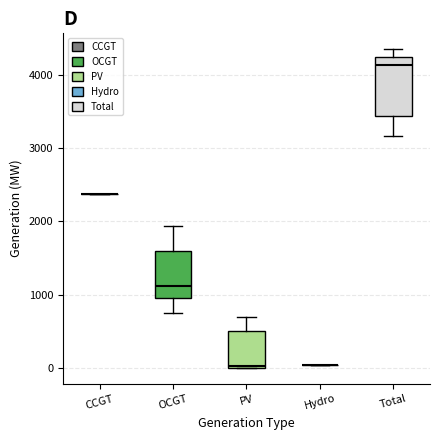

Where is the lower edge of the box for PV on the y-axis? The values are not printed on the chart, so give them approximately, as read against the axis.

0